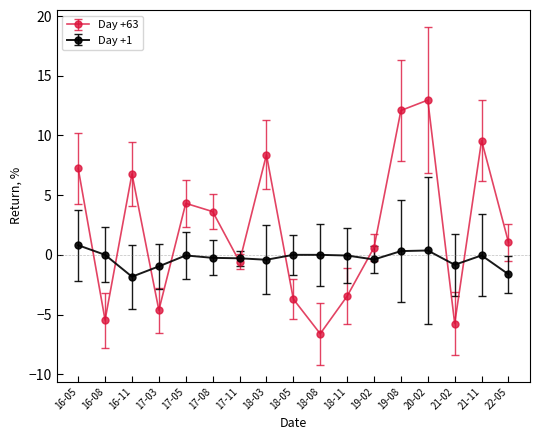

True or false: Day +1 has a value of 0.0 at 18-08.

True